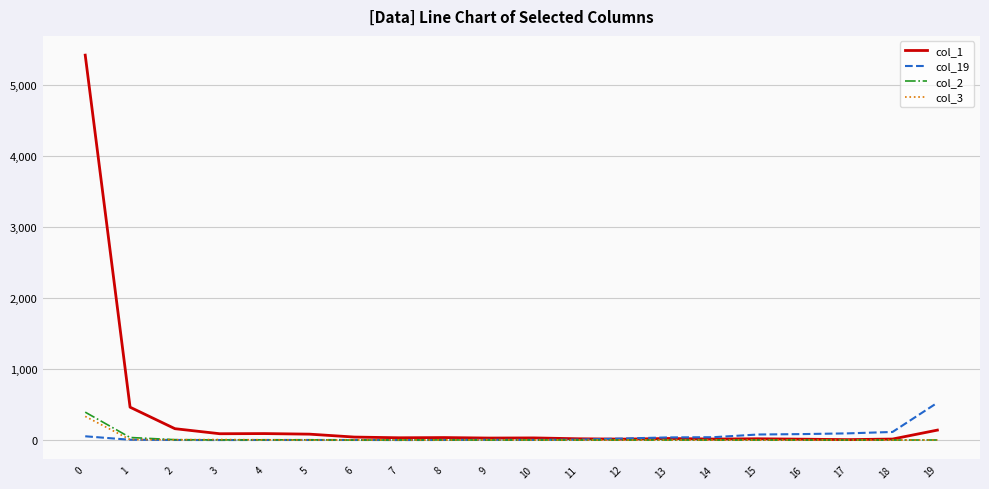

Which series has the largest total across all categories?

col_1